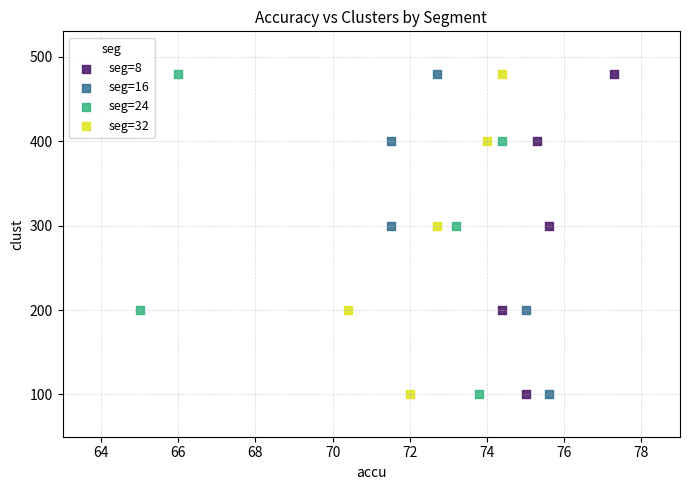

What are all the series names shown in the legend?

seg=8, seg=16, seg=24, seg=32